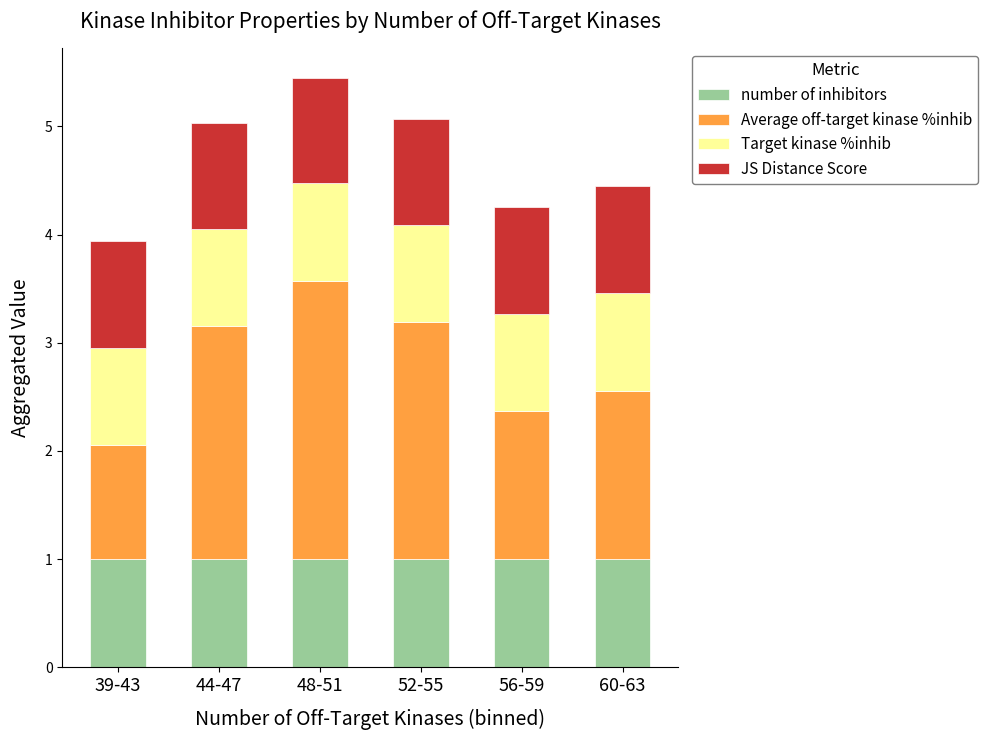

What is the maximum value for number of inhibitors?

1.0